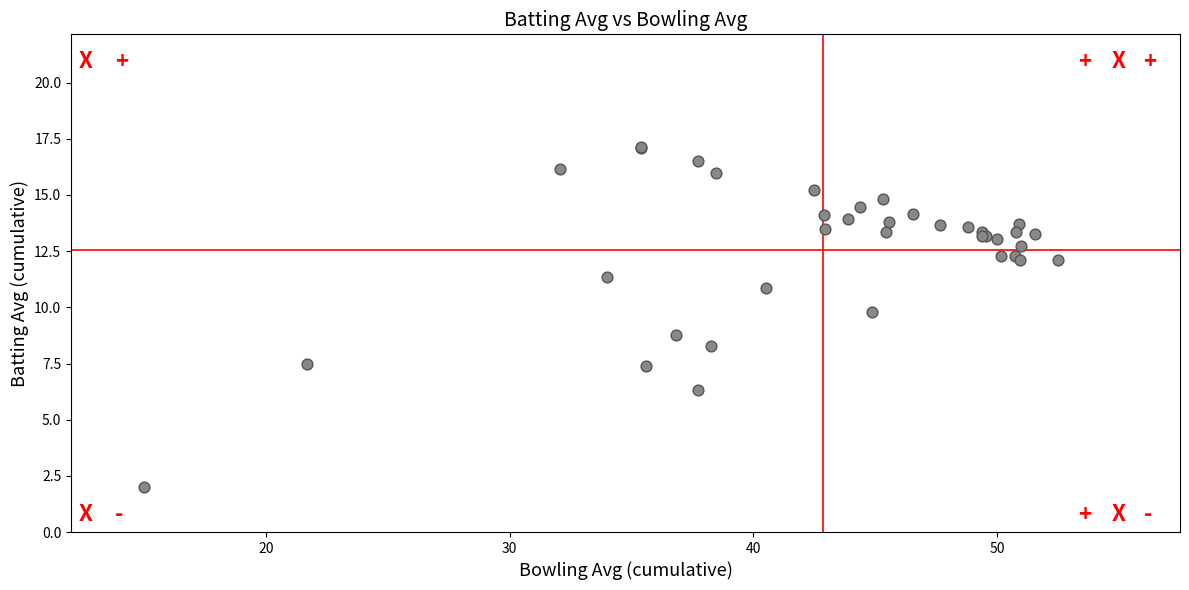

What Y value in the scatter plot is closest to 9?

8.8